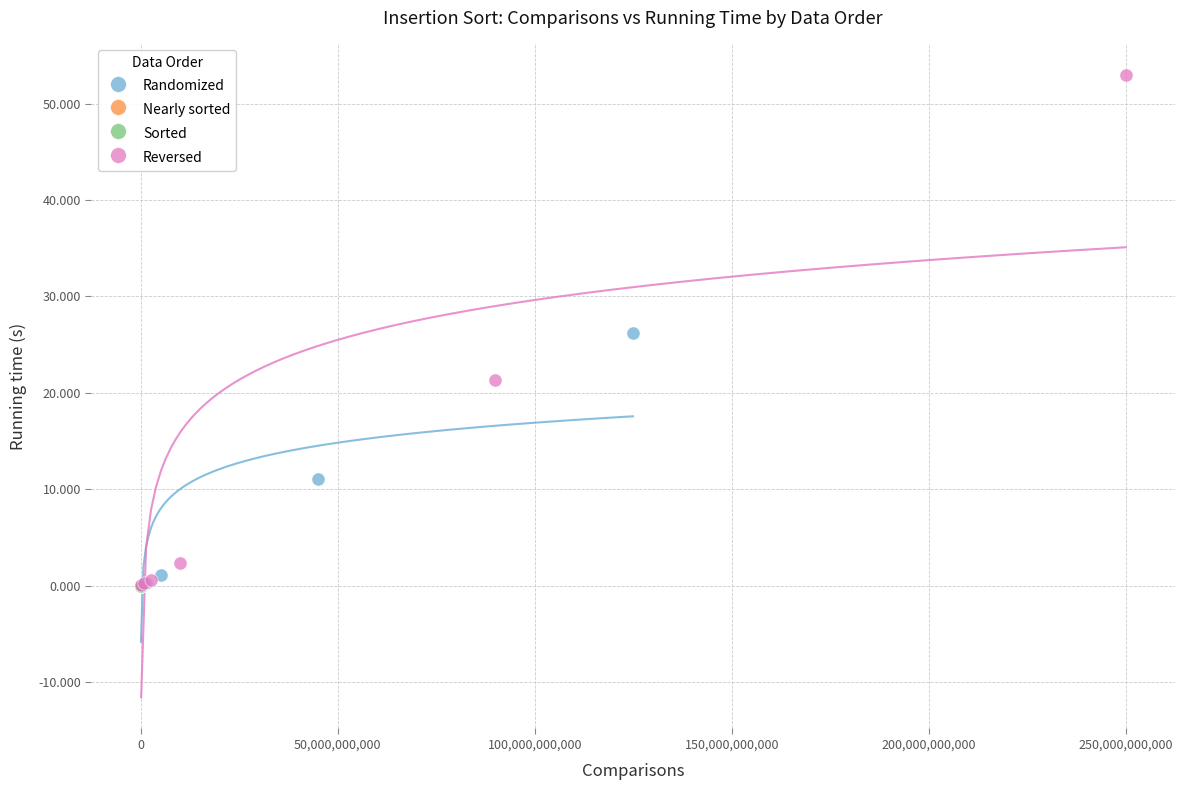

Which series contains the highest Y value?

Reversed